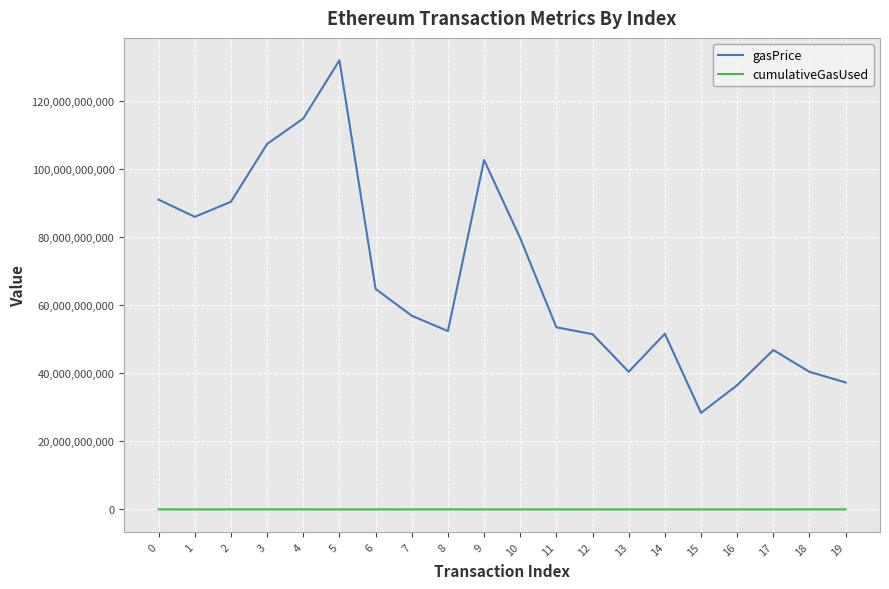

What is the maximum value for gasPrice?

131919216055